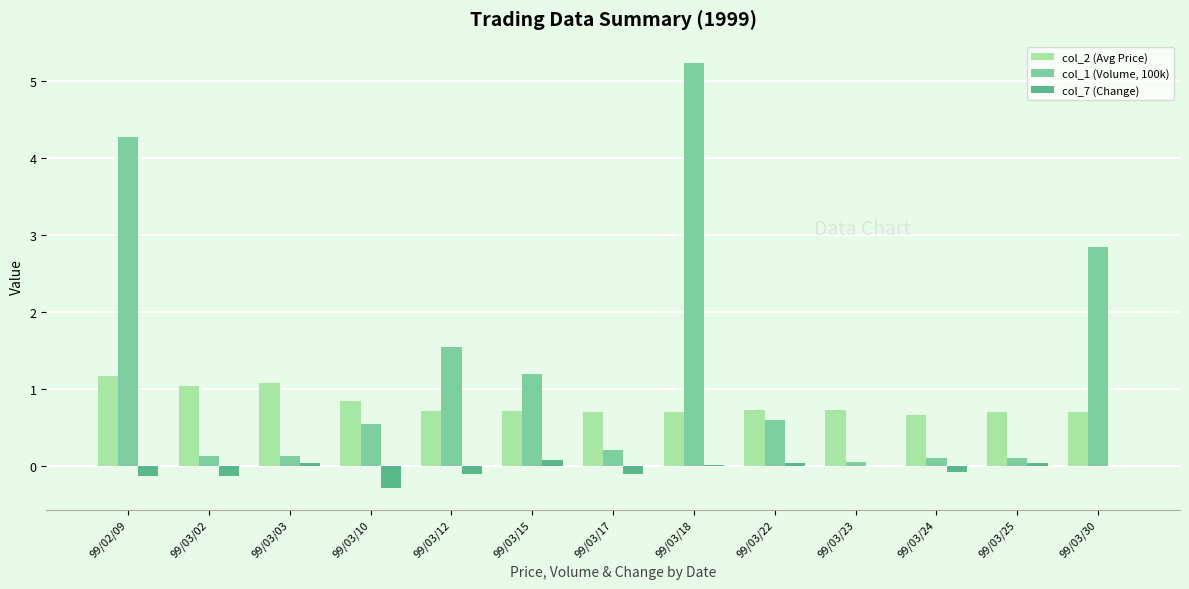

Which category has the highest value across all series?

99/03/18